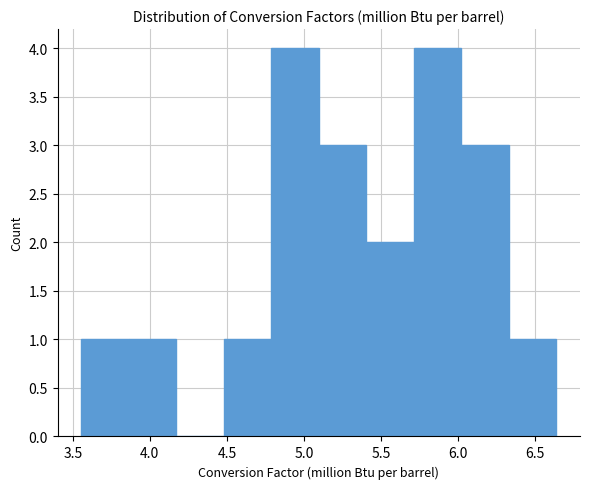

How tall is the bar that spans 5.40 to 5.70 on the x-axis? Neither the bar edges nor the heights are printed on the chart, so give them approximately, as read against the axes.

2